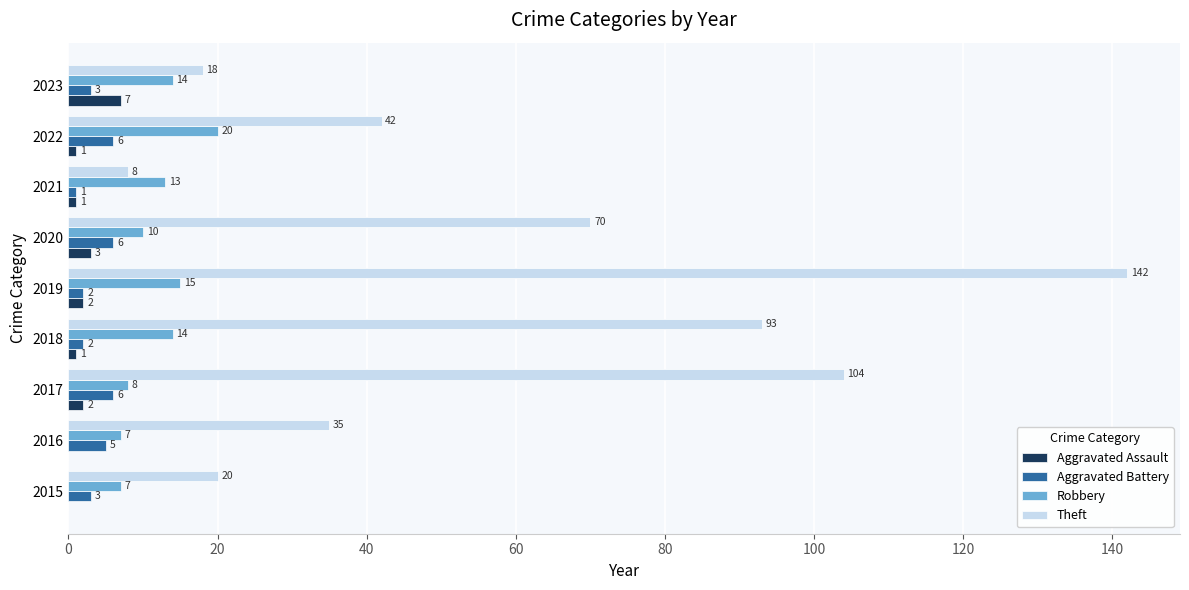

What is the highest value of the Aggravated Battery series?

6